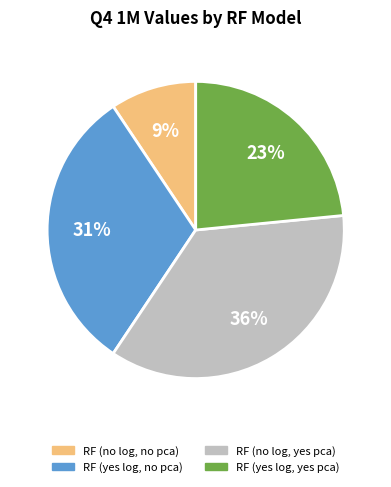

Which slice is the smallest?

RF (no log, no pca)